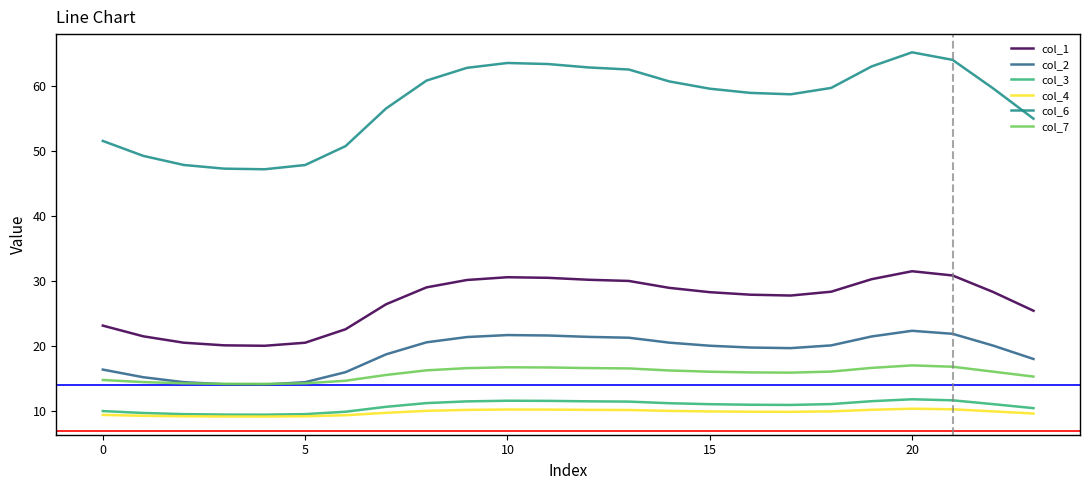

Which series has the widest spread of values?

col_6